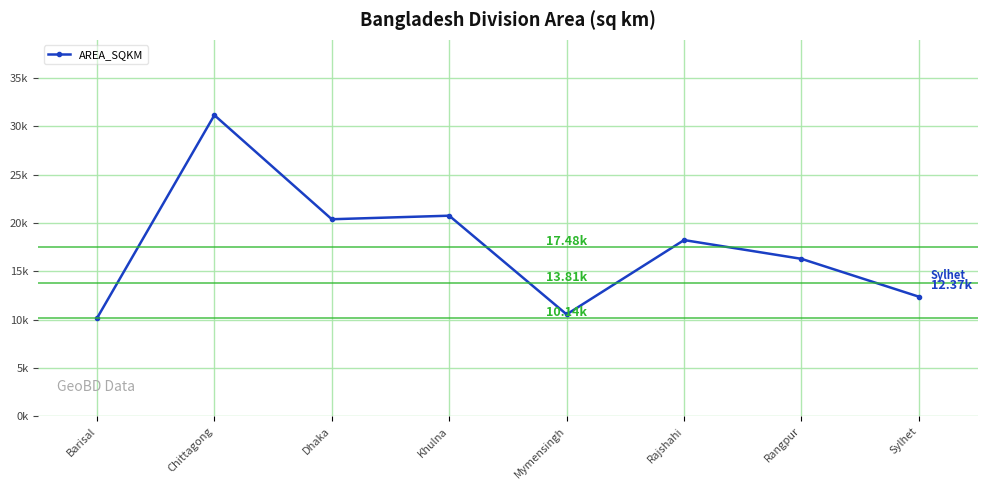

Does the chart have visible grid lines?

Yes